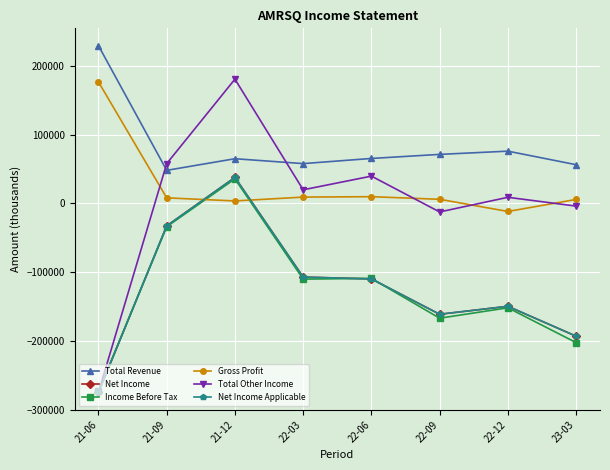

What is the label of the 1st point from the left?

21-06